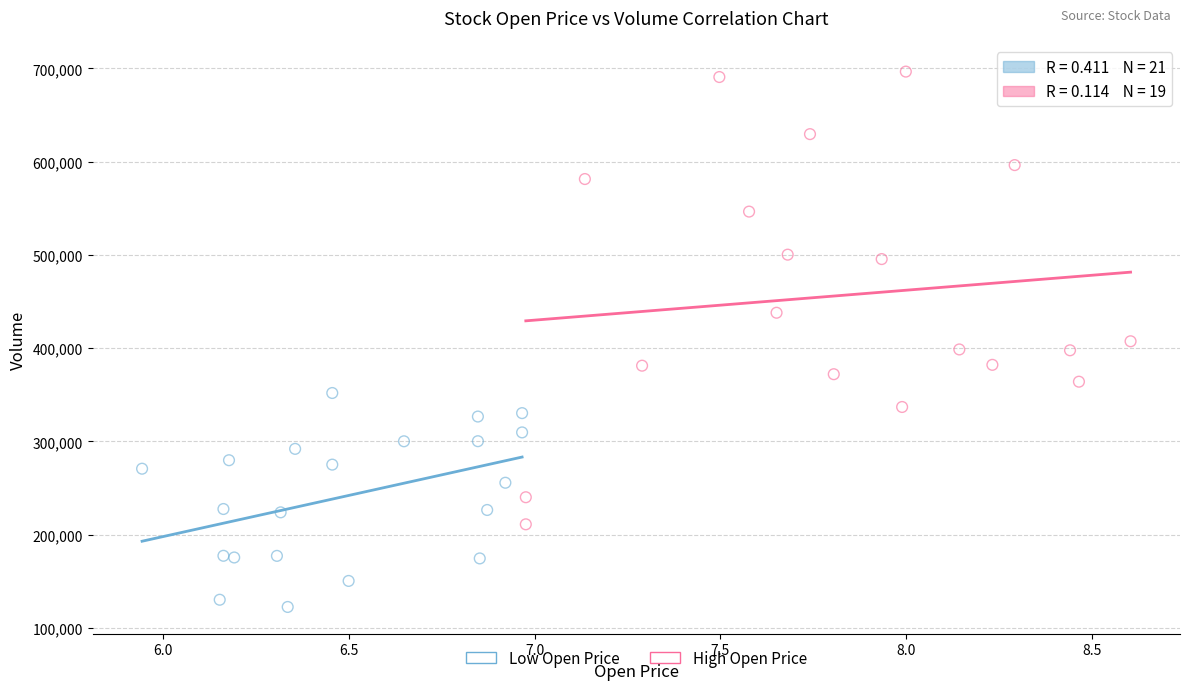

What are all the series names shown in the legend?

Low Open Price, High Open Price